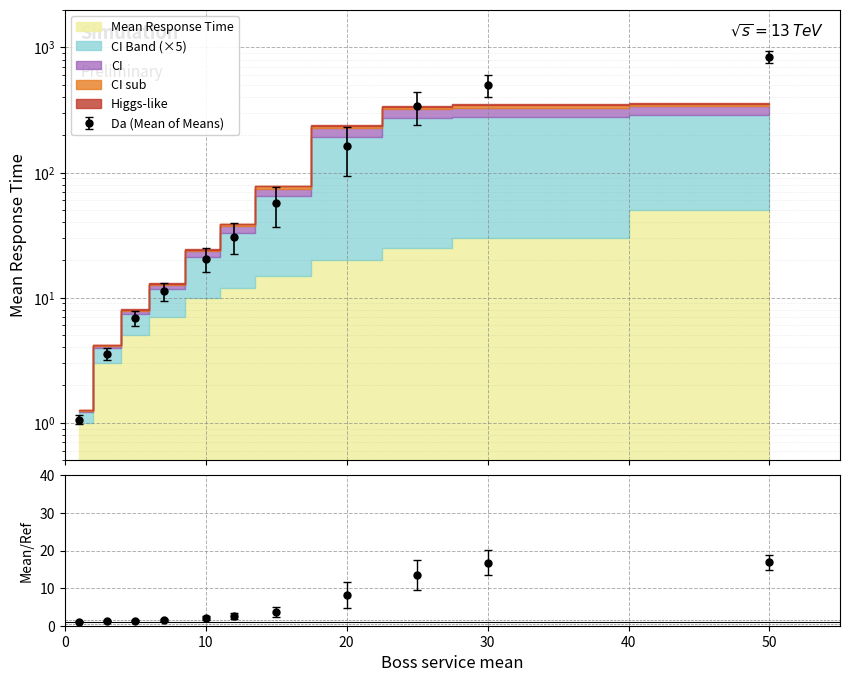

The CI series shows 5.1 at 15. True or false?

True